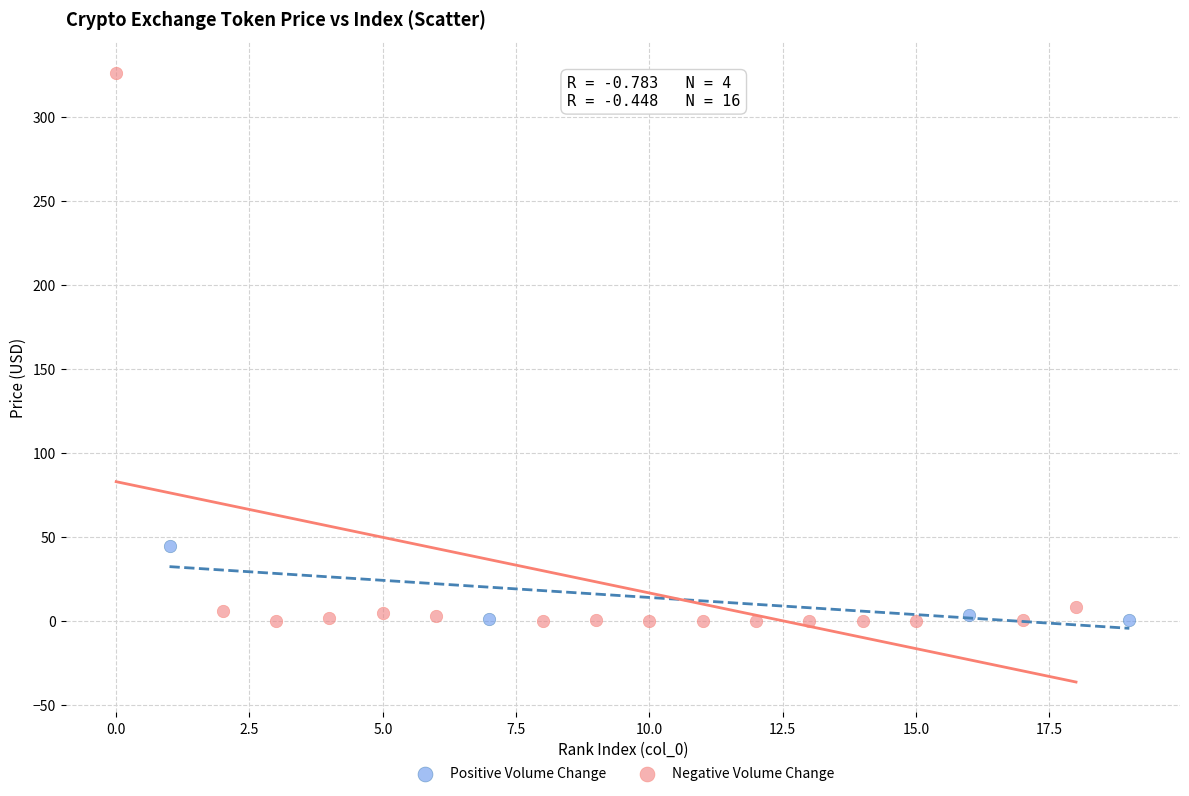

Which series has the widest spread of Y values?

Negative Volume Change